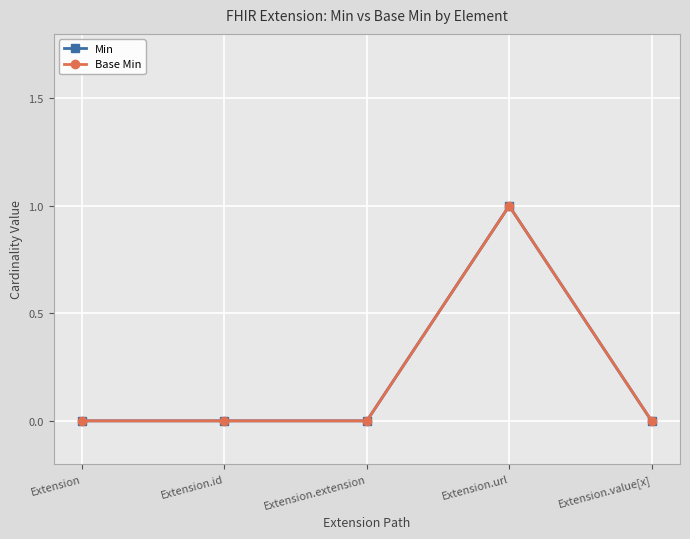

Does the chart have visible grid lines?

Yes